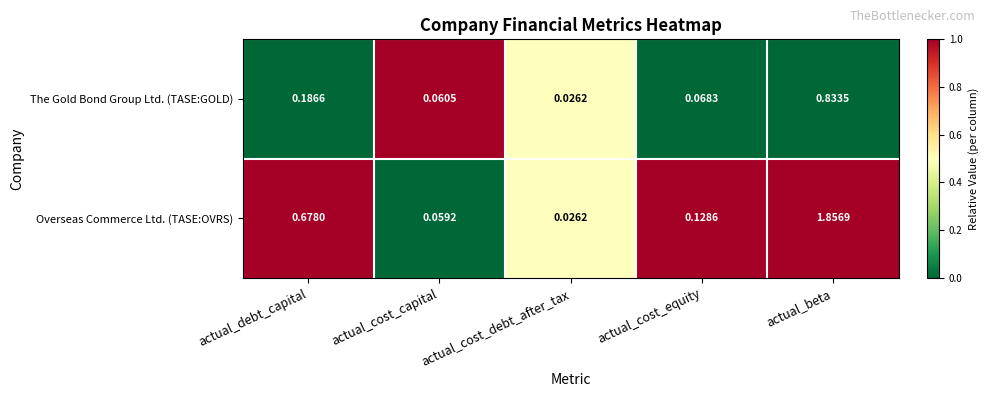

Which series changed the most between actual_cost_capital and actual_beta?

Overseas Commerce Ltd. (TASE:OVRS)